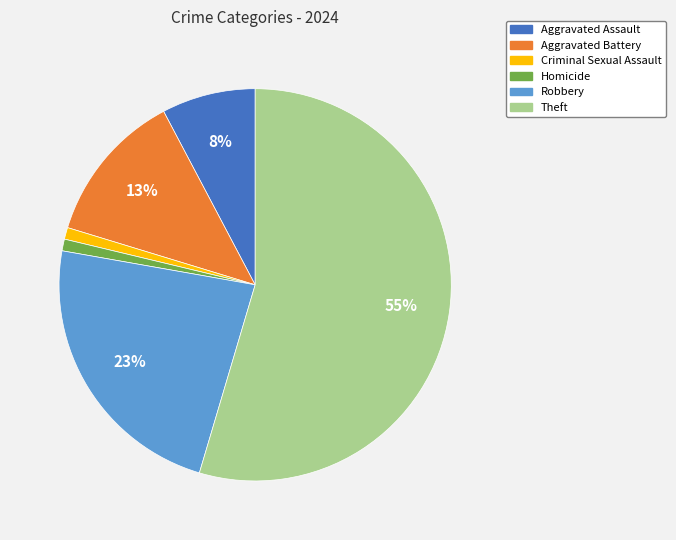

Combined, do Homicide and Theft account for over 50%?

Yes